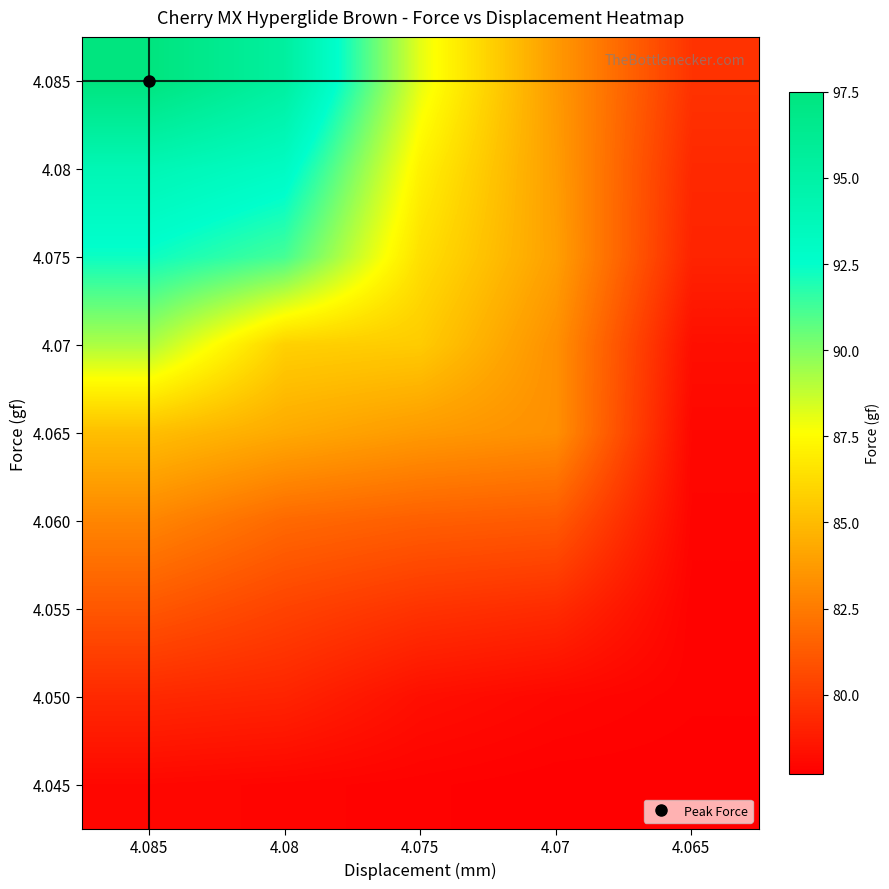

What is the greatest value displayed?

97.5